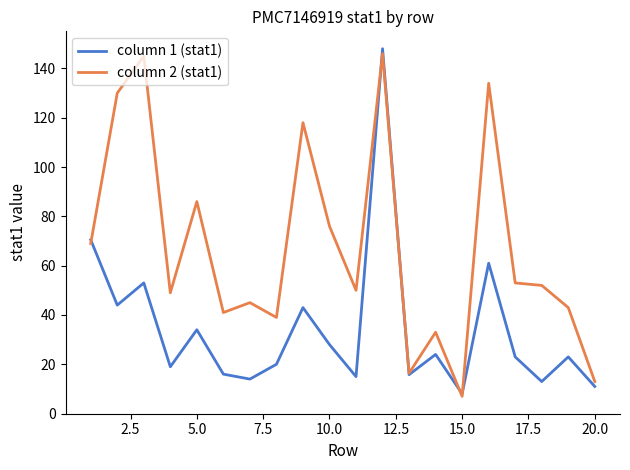

At how many categories does at least one series exceed 120?

4